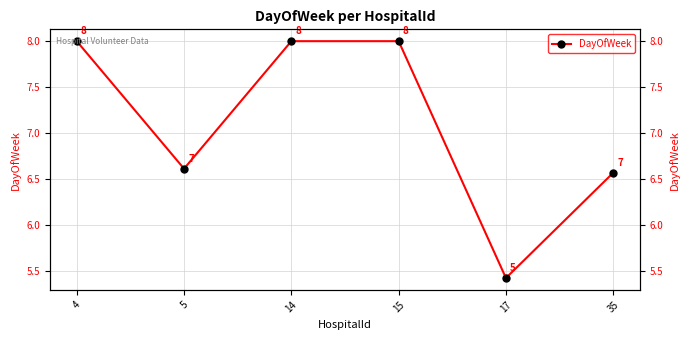

The value at 4 is 13.2. True or false?

False